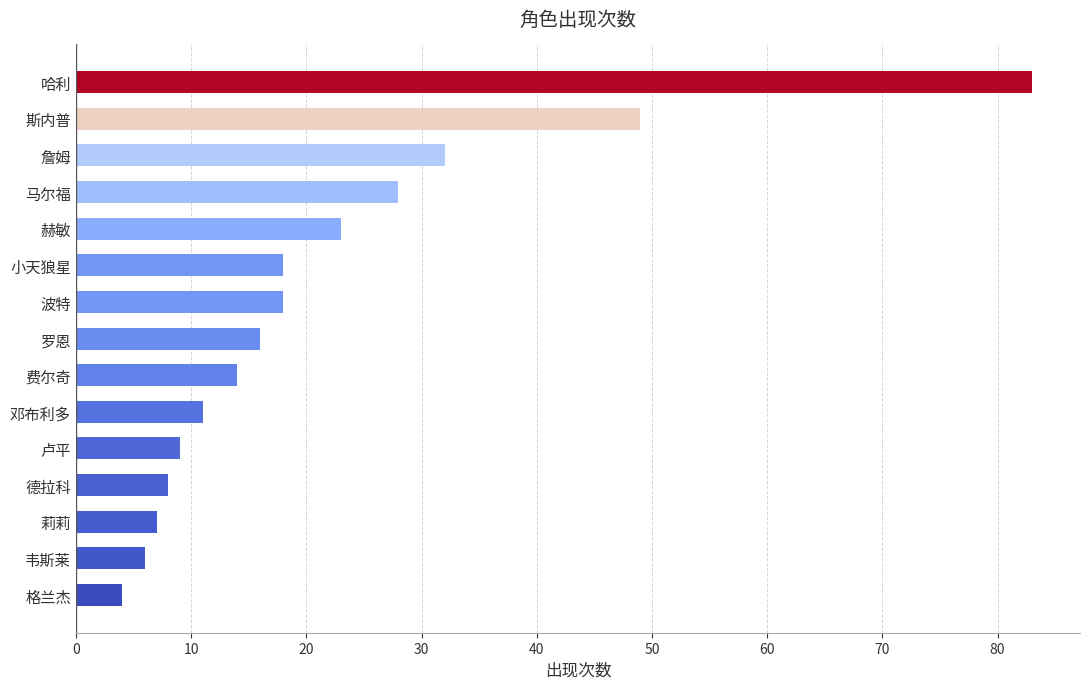

Reading top to bottom, what are all the values shown in this chart?

83	49	32	28	23	18	18	16	14	11	9	8	7	6	4